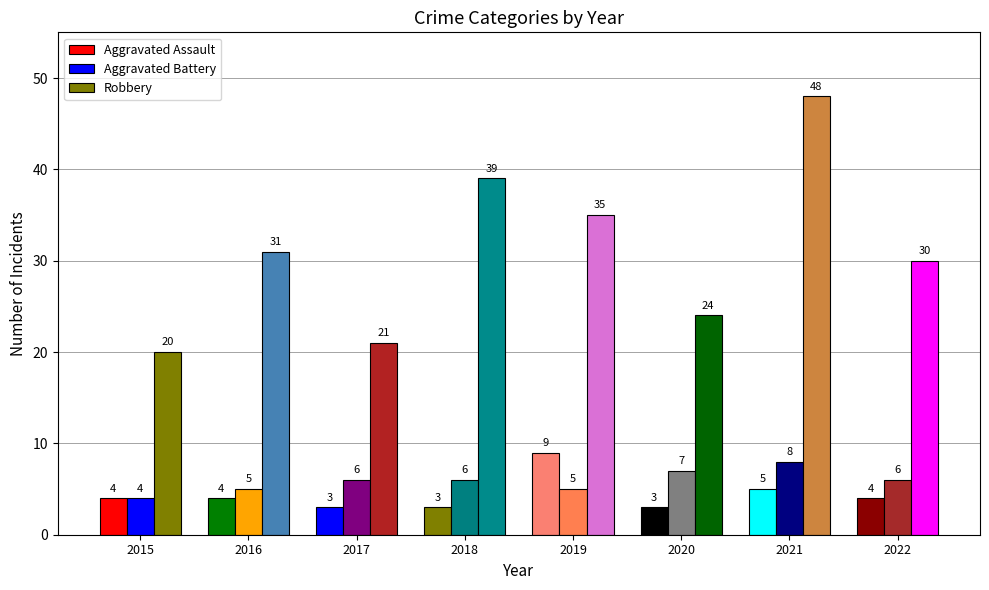

Which has a higher value, 2016 or 2020?

2016